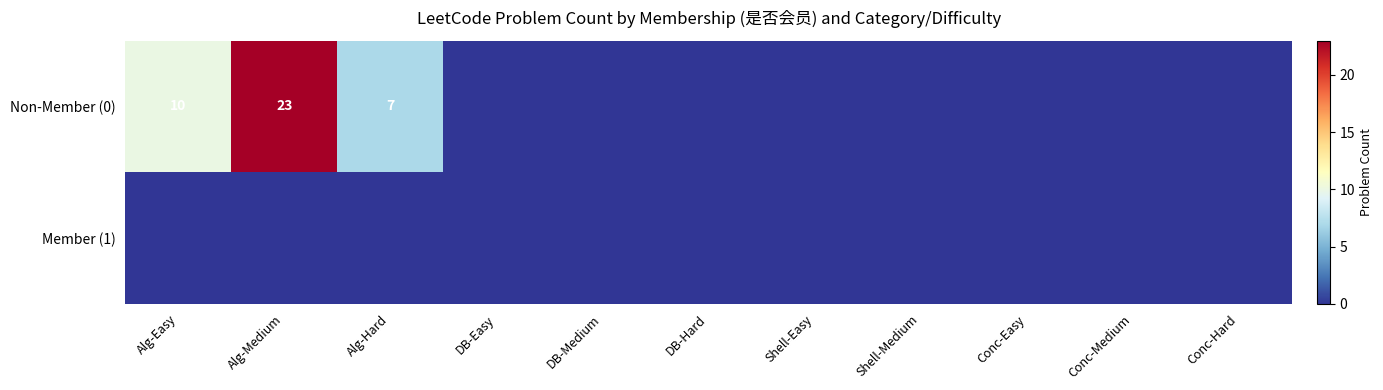

The Non-Member (0) series shows 10 at Alg-Easy. True or false?

True